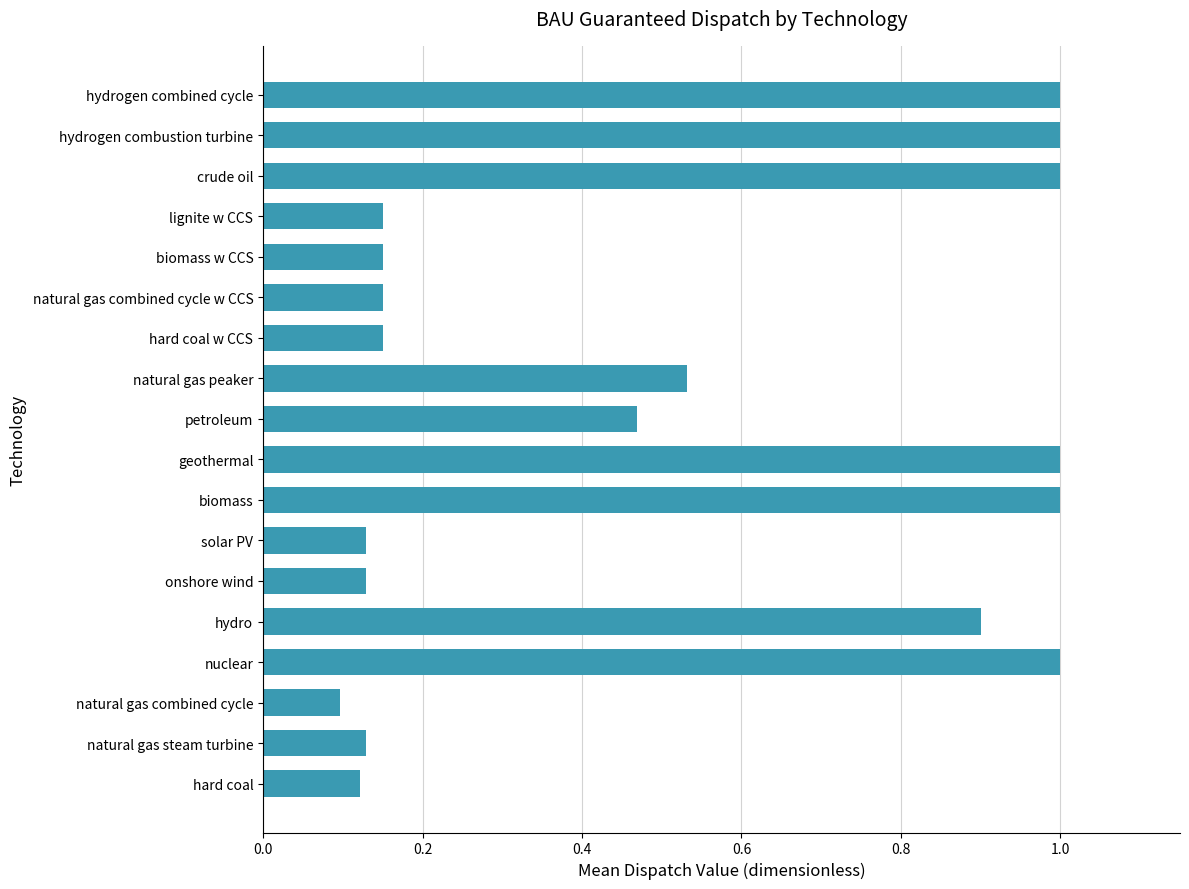

True or false: the data shows 0.6 at crude oil.

False